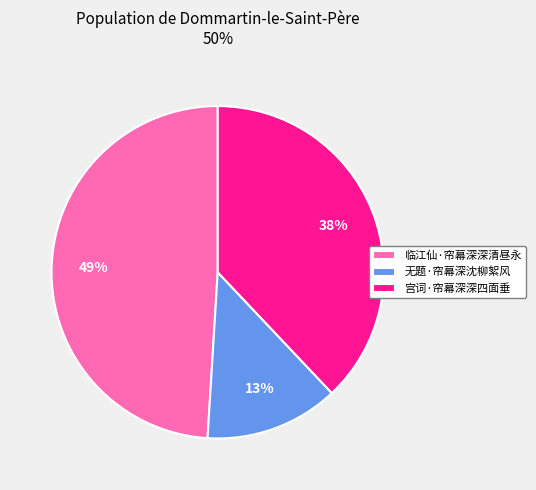

Which slice is the largest?

临江仙·帘幕深深清昼永